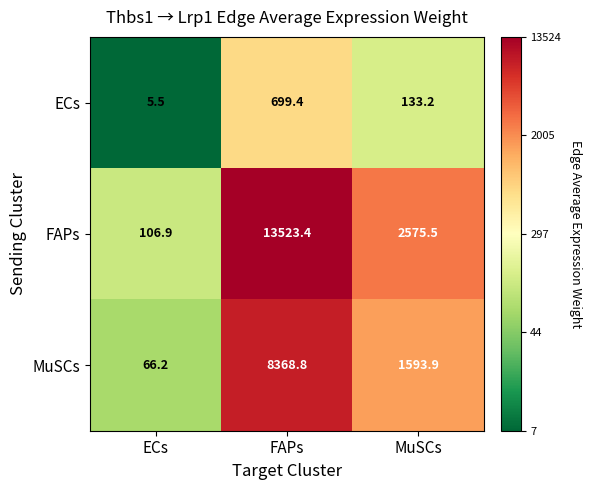

What is the difference between the highest and lowest values at FAPs?

12824.0